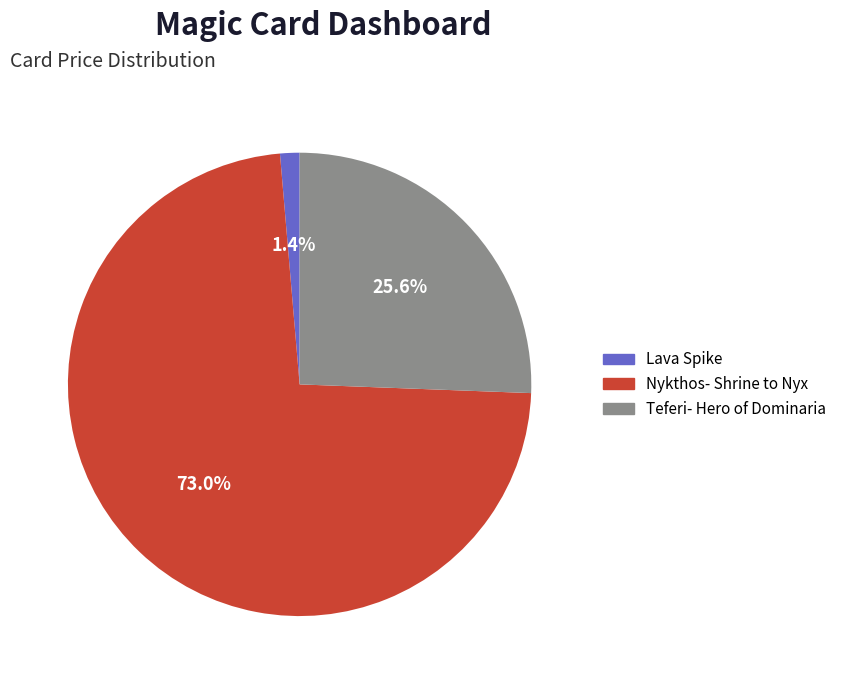

True or false: Teferi- Hero of Dominaria accounts for 26% of the total.

True